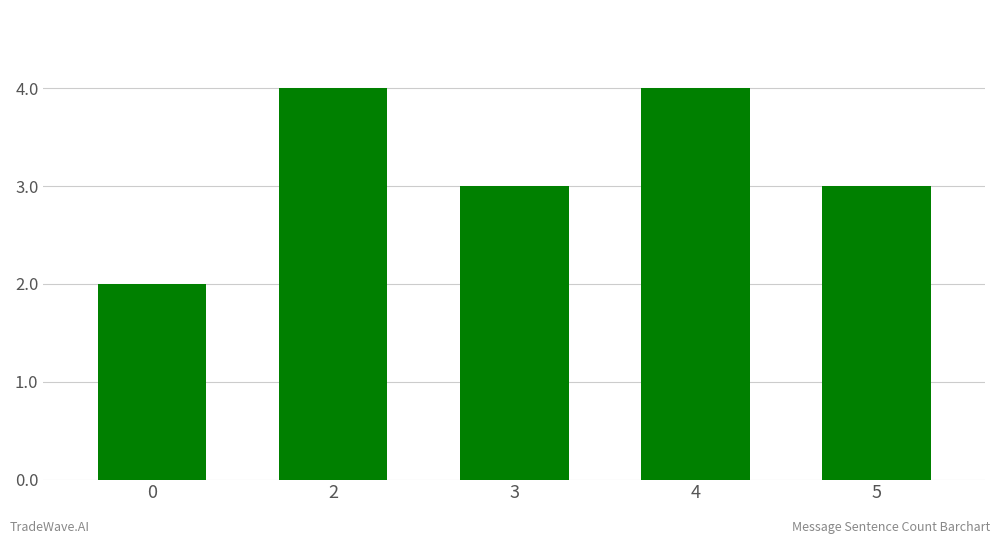

Does the chart contain any negative values?

No